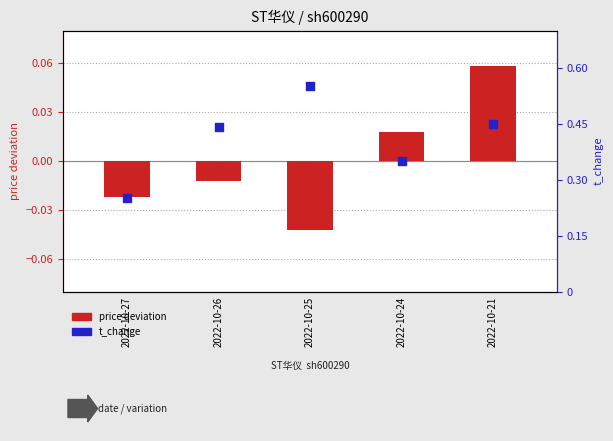

Is the value of t_change at 2022-10-25 greater than the value of price deviation at 2022-10-27?

Yes